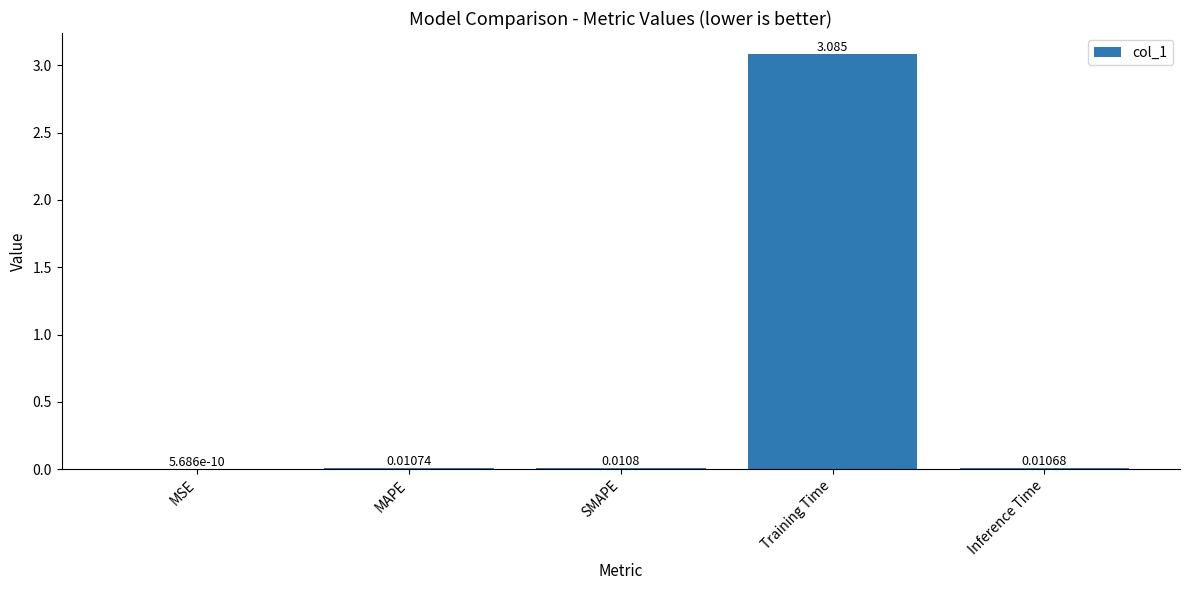

How many distinct data groups are displayed?

1